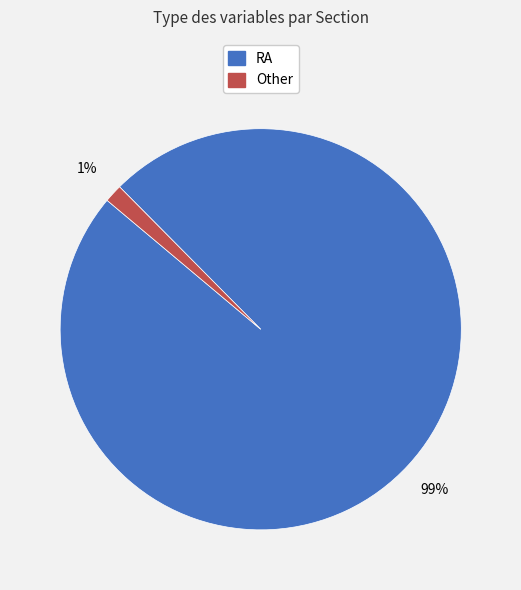

Between RA and Other, which is larger?

RA